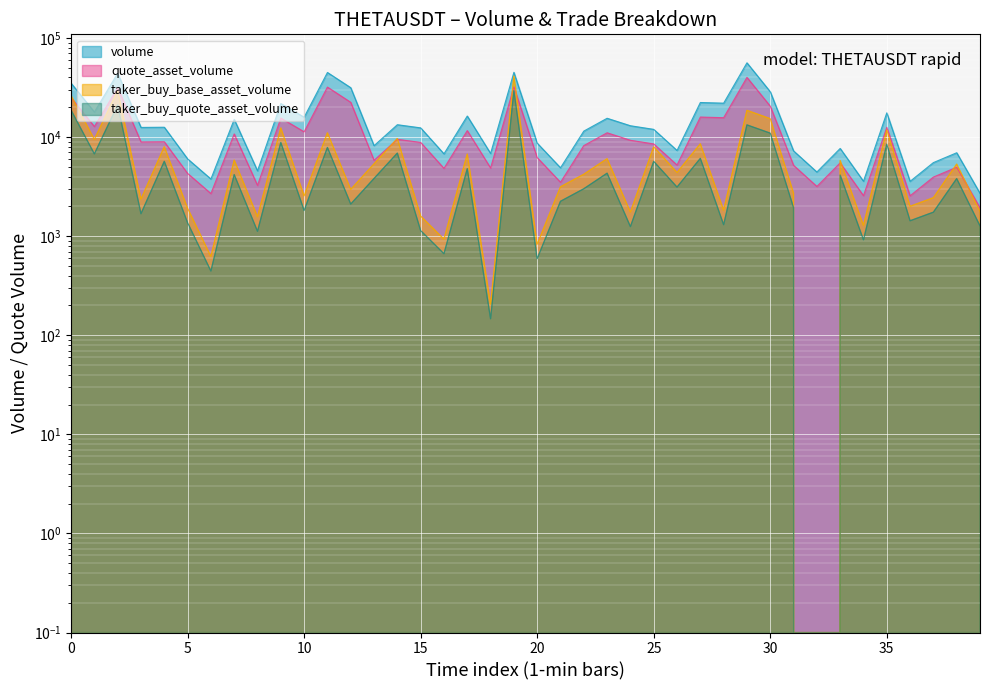

The value of volume at 40 is 1175.8. True or false?

False